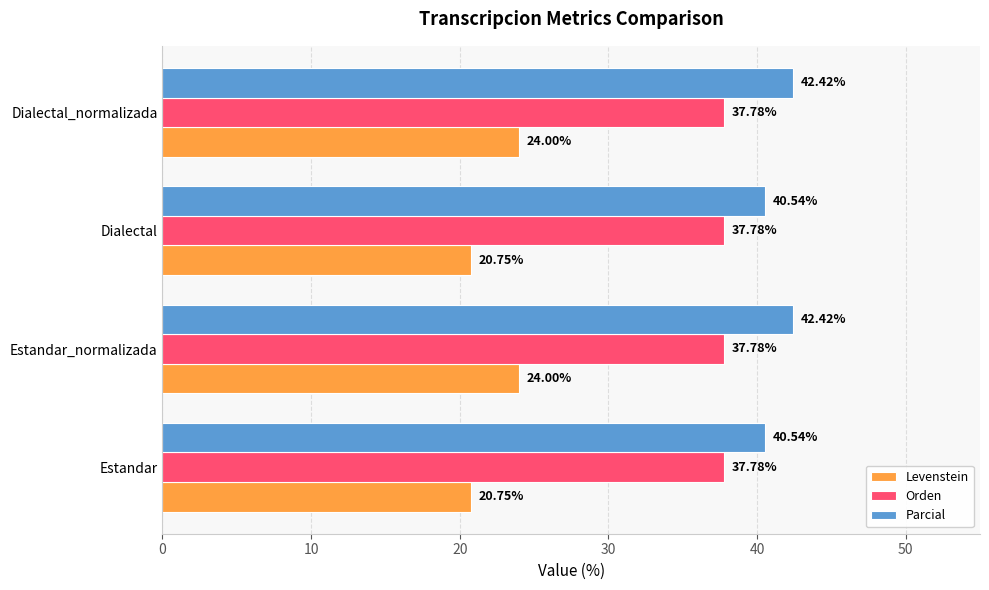

Which series has the largest total across all categories?

Parcial